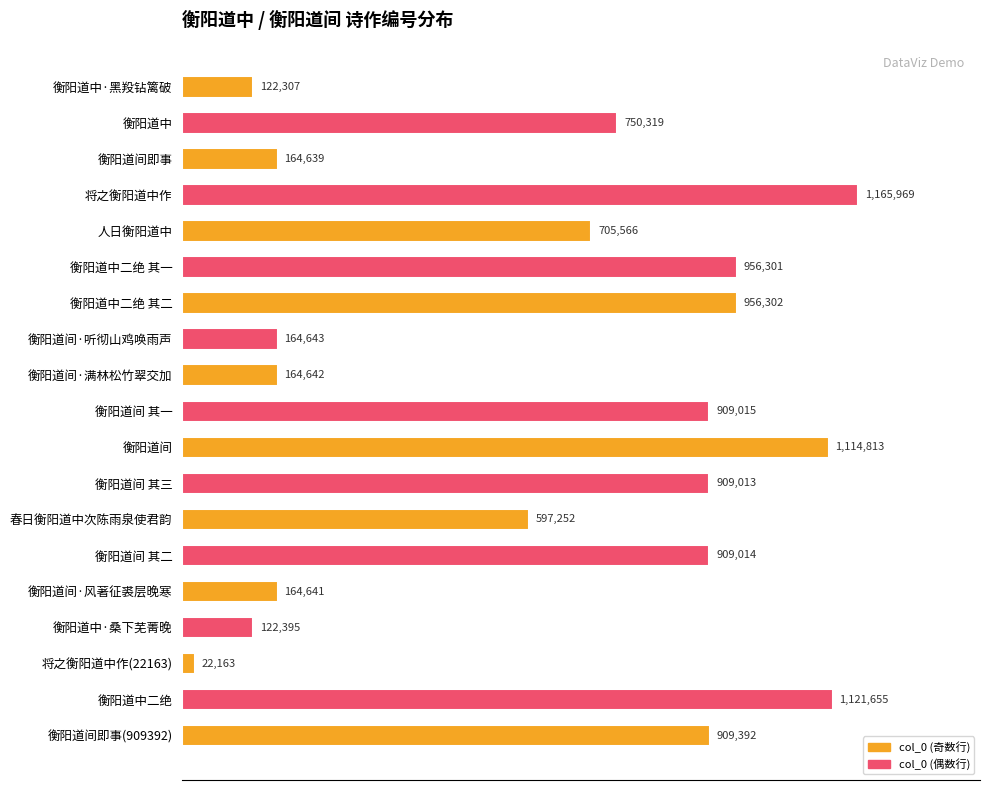

Are the bars horizontal?

Yes